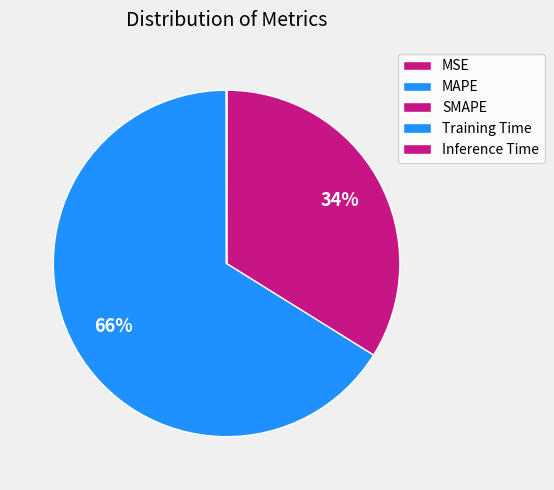

To the nearest percent, what portion does MAPE represent?

66%